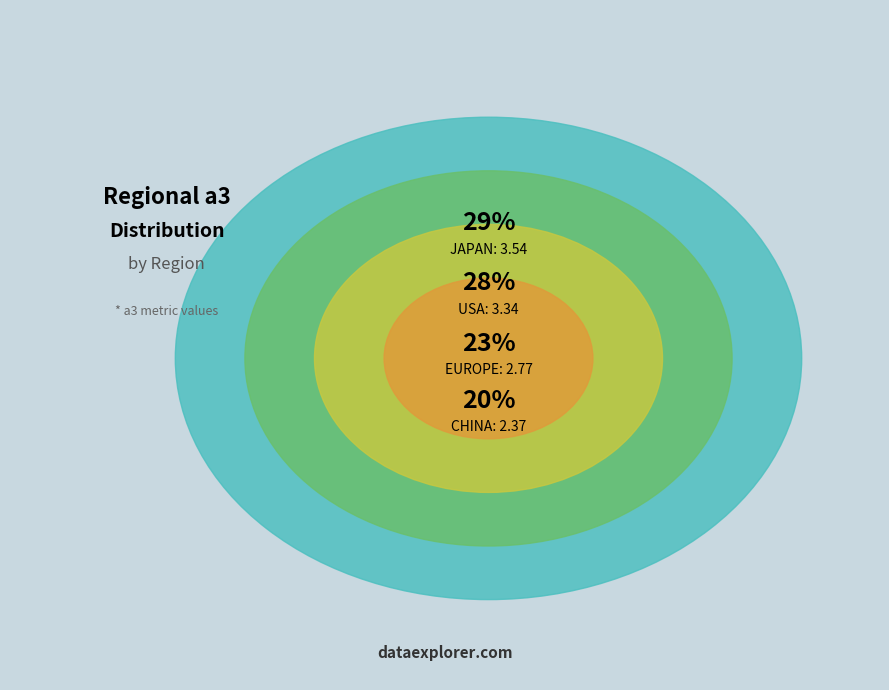

To the nearest percent, what is the difference between the largest and smallest slice percentages?

9%